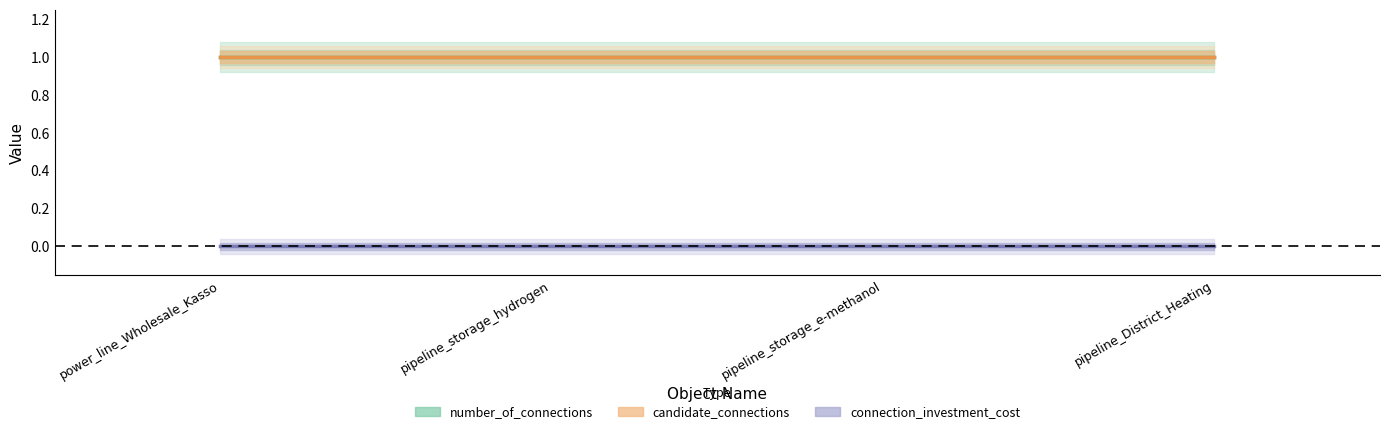

What are all the series names shown in the legend?

number_of_connections, candidate_connections, connection_investment_cost